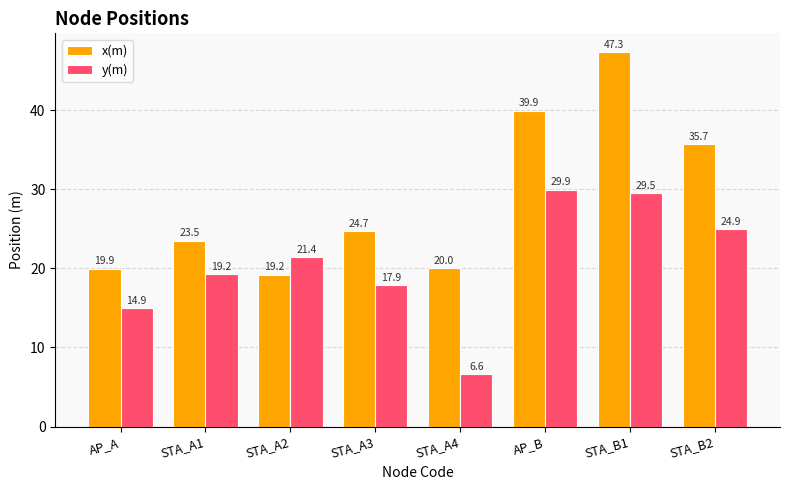

Reading left to right, transcribe all the data shown in this chart.

x(m): AP_A=19.9	STA_A1=23.5	STA_A2=19.2	STA_A3=24.7	STA_A4=20.0	AP_B=39.9	STA_B1=47.3	STA_B2=35.7
y(m): AP_A=14.9	STA_A1=19.2	STA_A2=21.4	STA_A3=17.9	STA_A4=6.6	AP_B=29.9	STA_B1=29.5	STA_B2=24.9